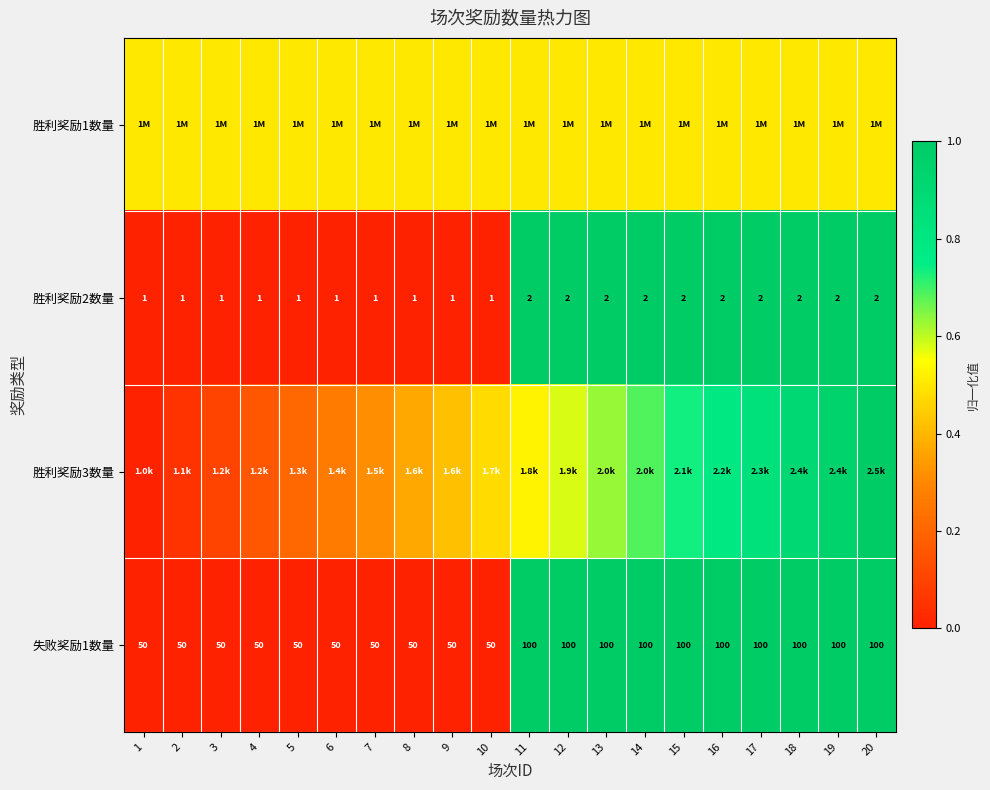

How many values in the 胜利奖励2数量 series are below 2?

10